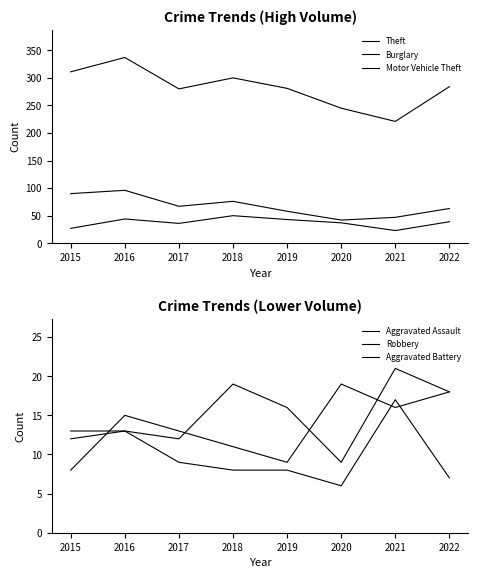

Which label corresponds to the smallest value in the chart?

2020